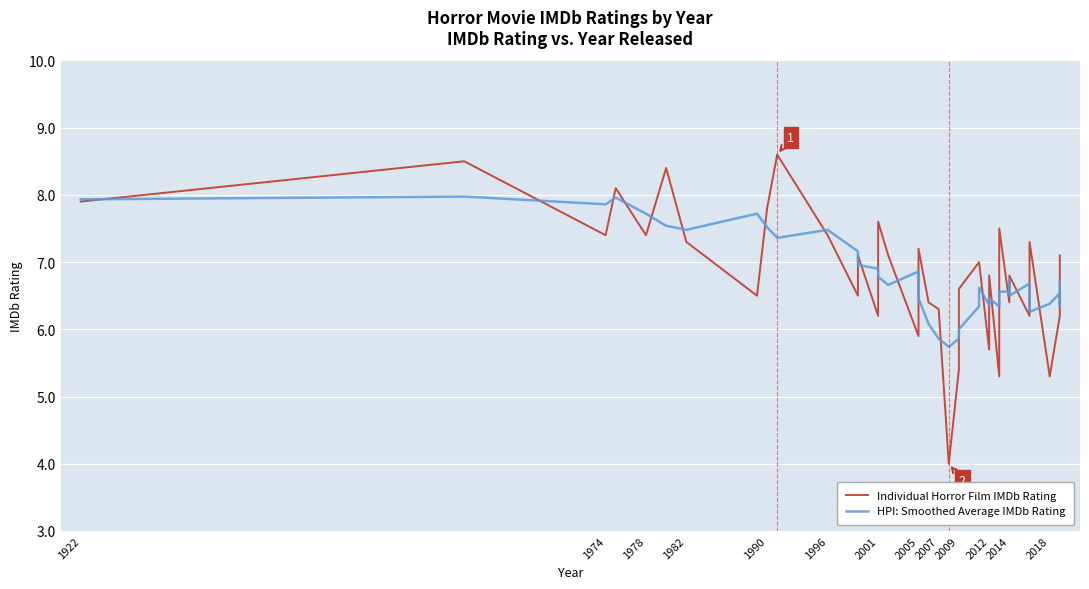

Count the number of data series in this chart.

2